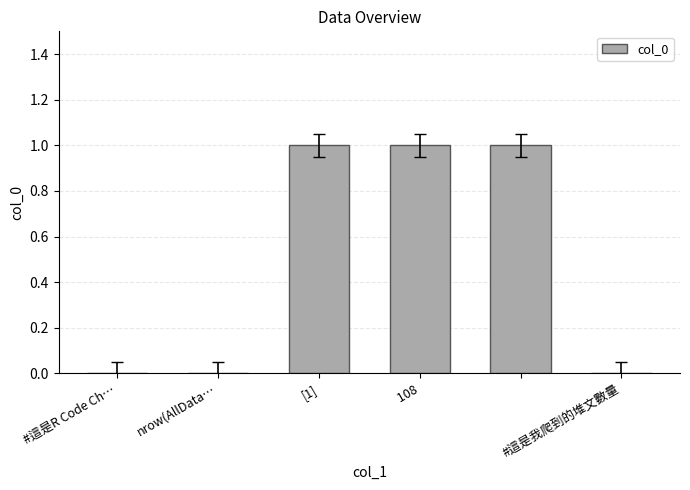

Reading left to right, transcribe all the data shown in this chart.

0	0	1	1	1	0